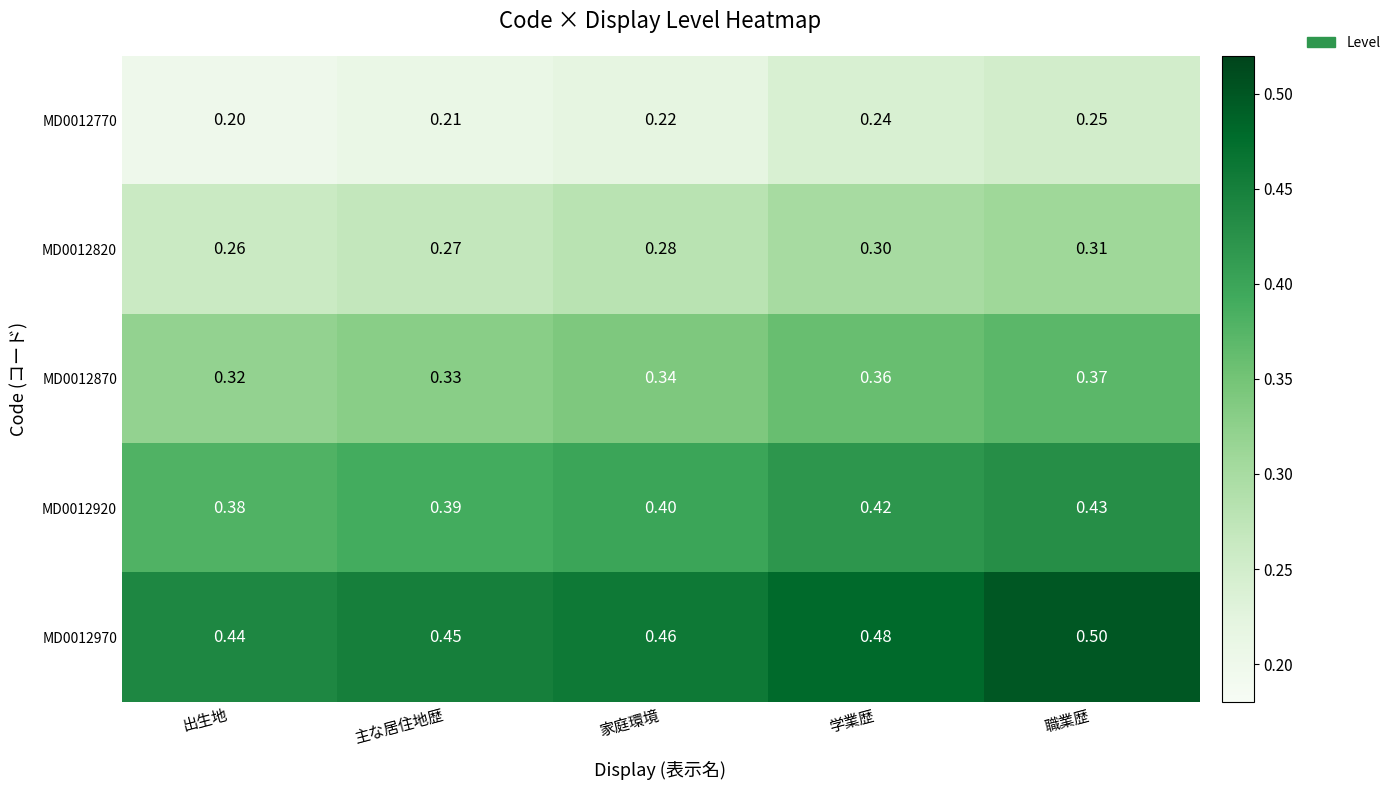

Which category has the highest value in the MD0012970 series?

職業歴